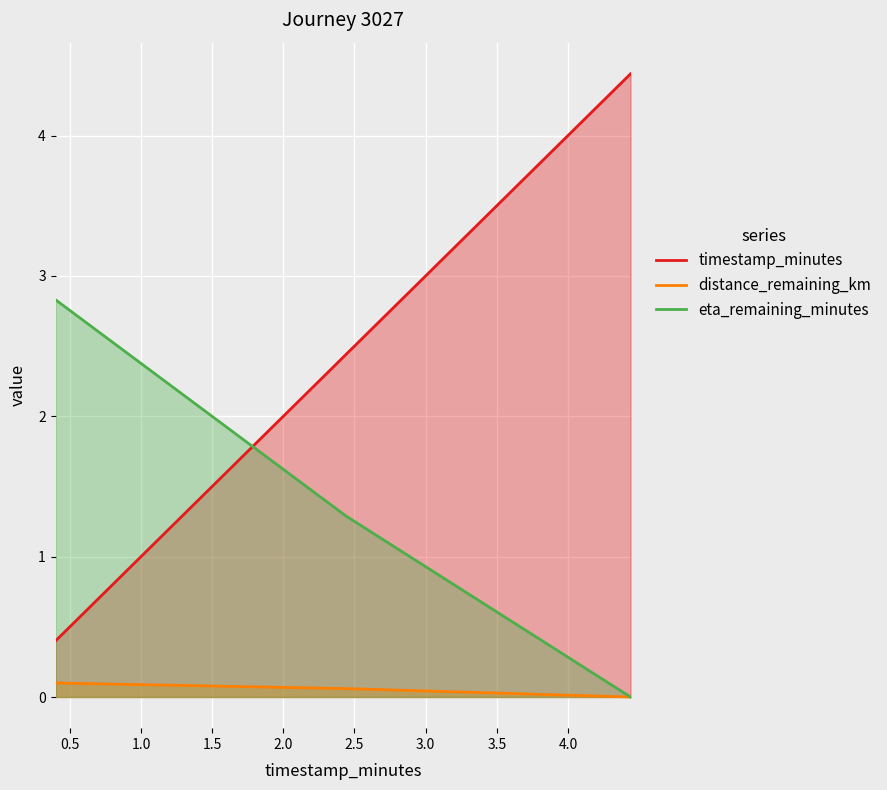

Rank the series by their average value, from lowest to highest.

distance_remaining_km, eta_remaining_minutes, timestamp_minutes